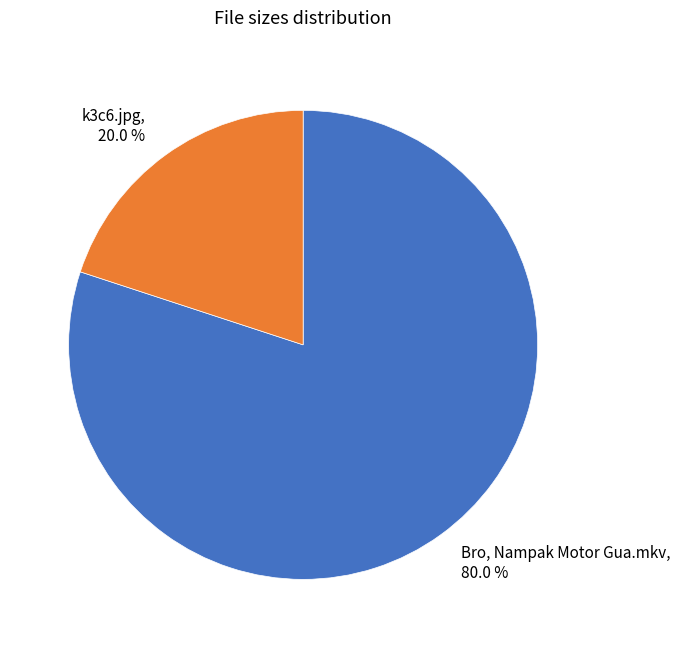

Which slice is the smallest?

k3c6.jpg